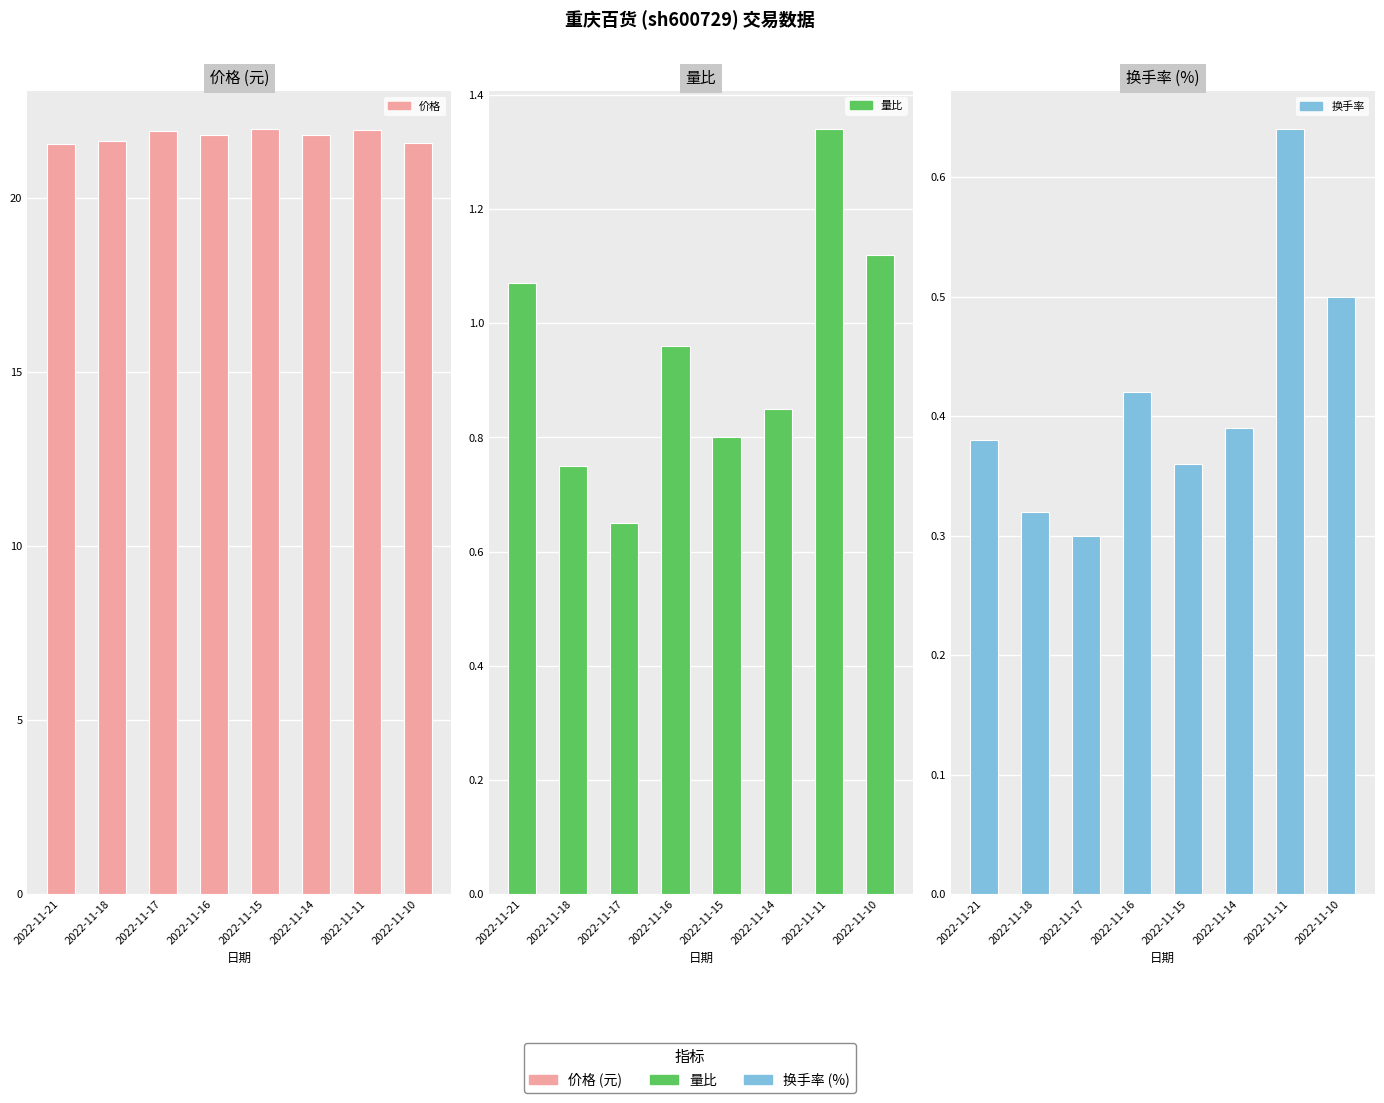

Reading left to right, transcribe all the data shown in this chart.

价格: 2022-11-21=21.6	2022-11-18=21.6	2022-11-17=21.9	2022-11-16=21.8	2022-11-15=22.0	2022-11-14=21.8	2022-11-11=22.0	2022-11-10=21.6
量比: 2022-11-21=1.1	2022-11-18=0.8	2022-11-17=0.7	2022-11-16=1.0	2022-11-15=0.8	2022-11-14=0.8	2022-11-11=1.3	2022-11-10=1.1
换手率: 2022-11-21=0.4	2022-11-18=0.3	2022-11-17=0.3	2022-11-16=0.4	2022-11-15=0.4	2022-11-14=0.4	2022-11-11=0.6	2022-11-10=0.5